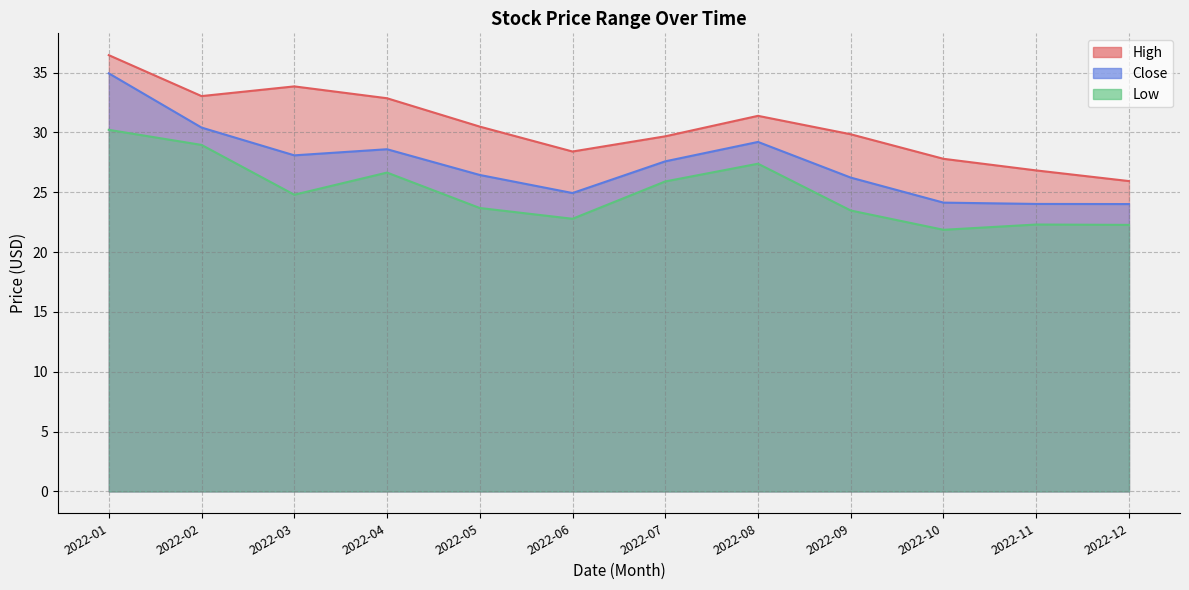

Where is the first local maximum for Close?

2022-04